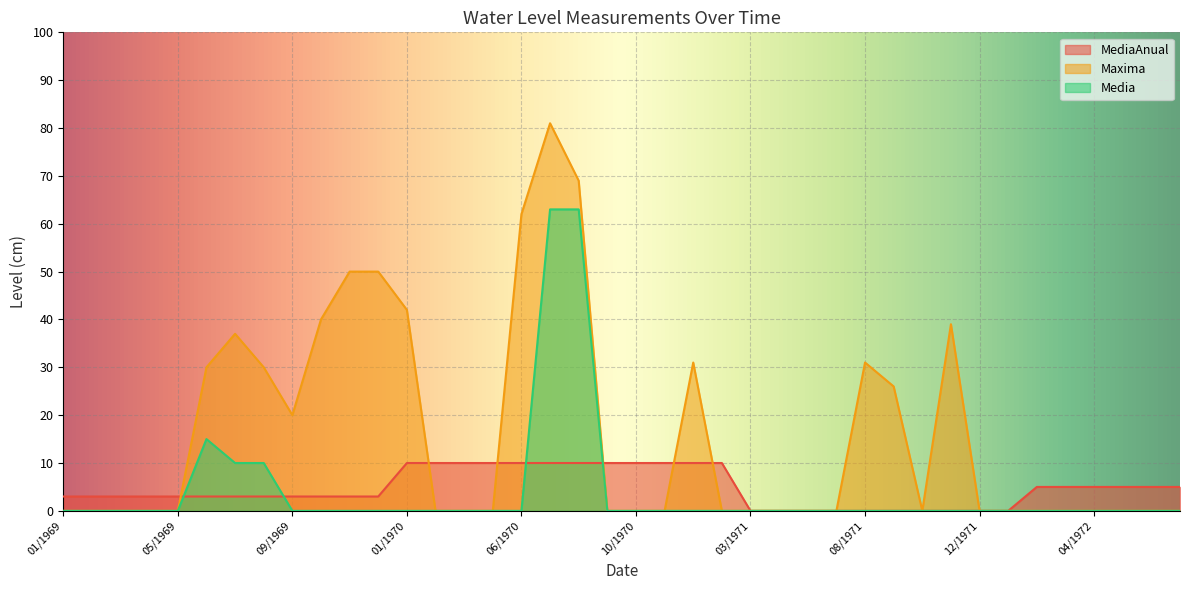

At 10/1969, list the series in order from smallest to largest.

Media, MediaAnual, Maxima